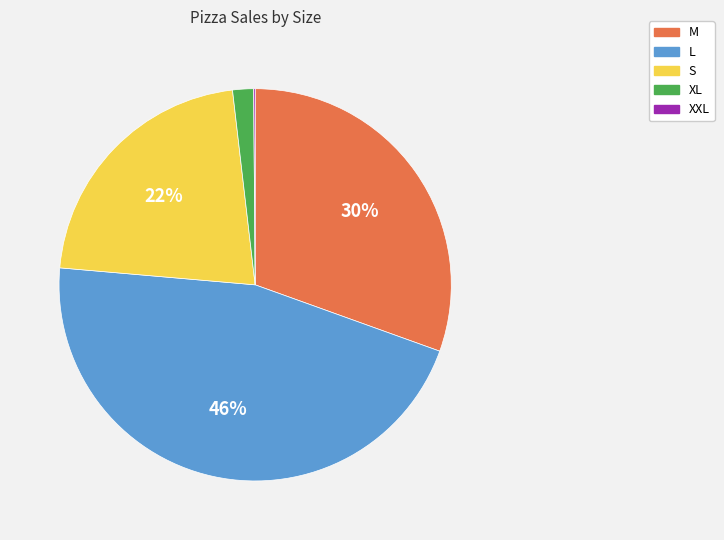

Which has a higher value, M or L?

L